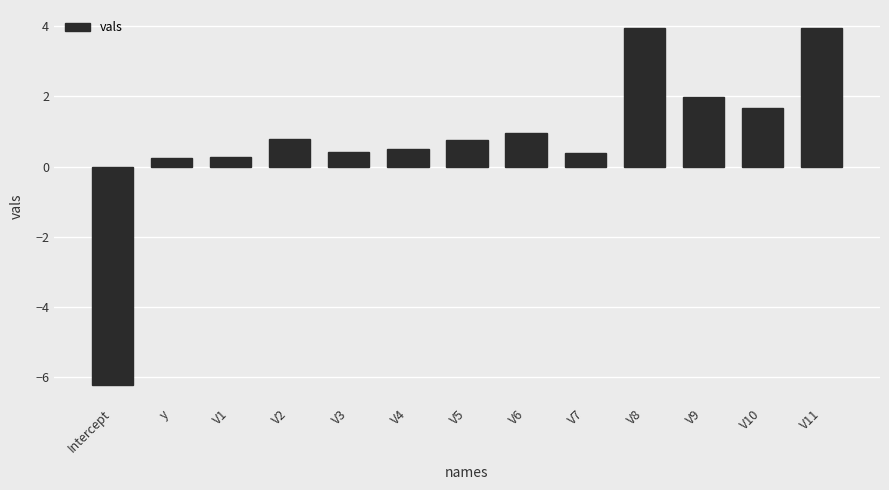

The value at V5 is 1.2. True or false?

False